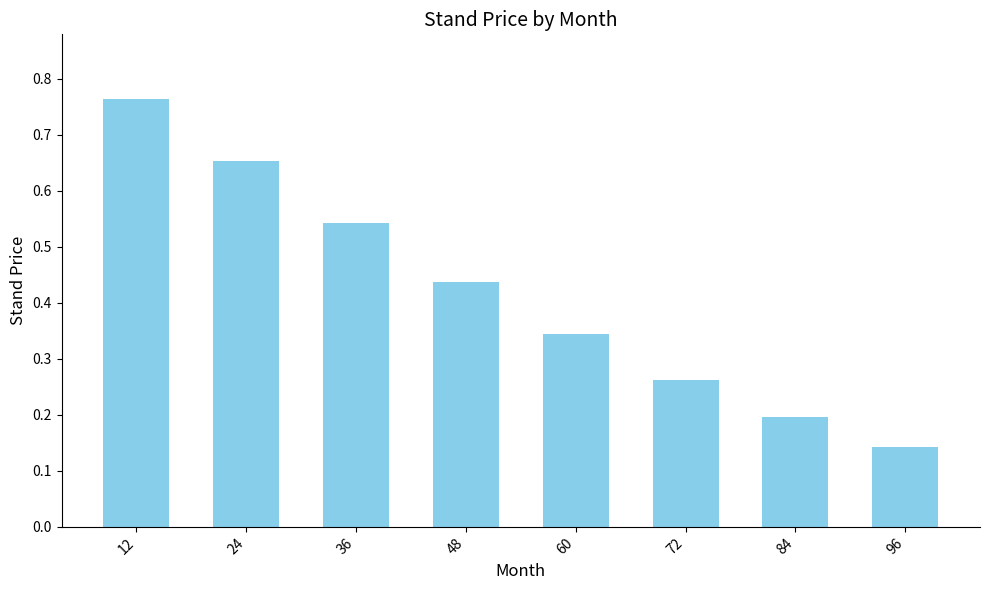

The value at 60 is 0.5. True or false?

False